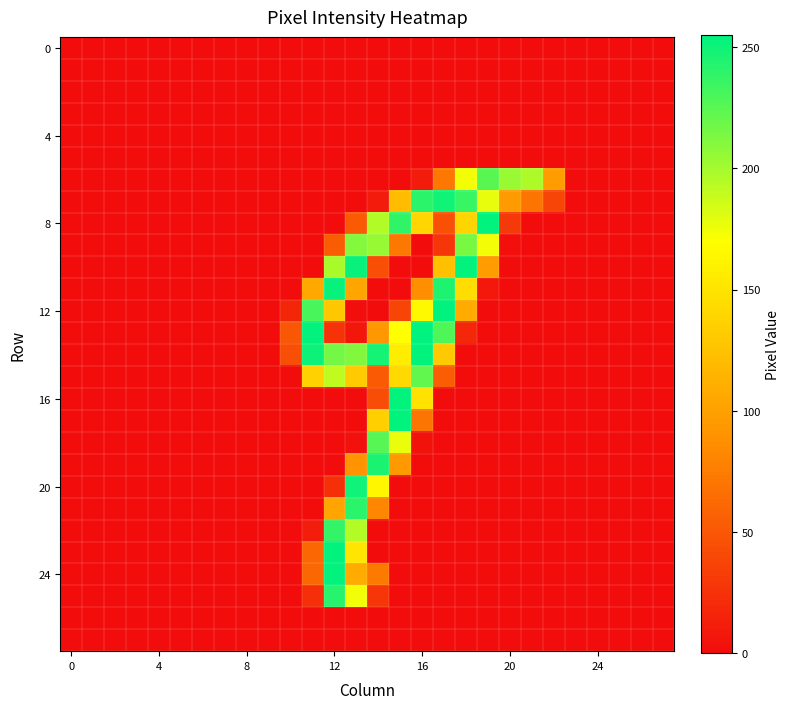

How many categories are shown in the chart?

28